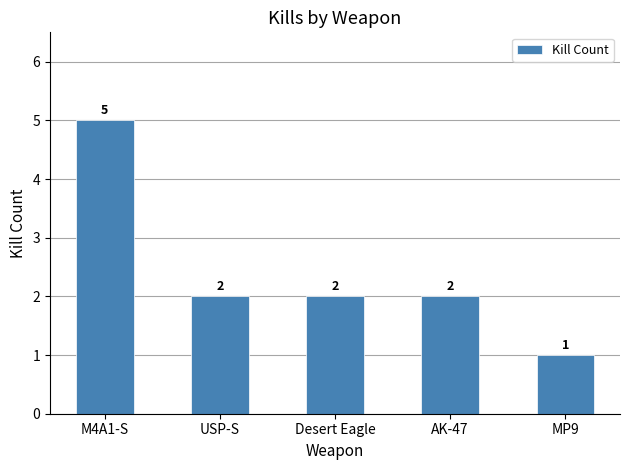

Which category has the lowest value across all series?

MP9